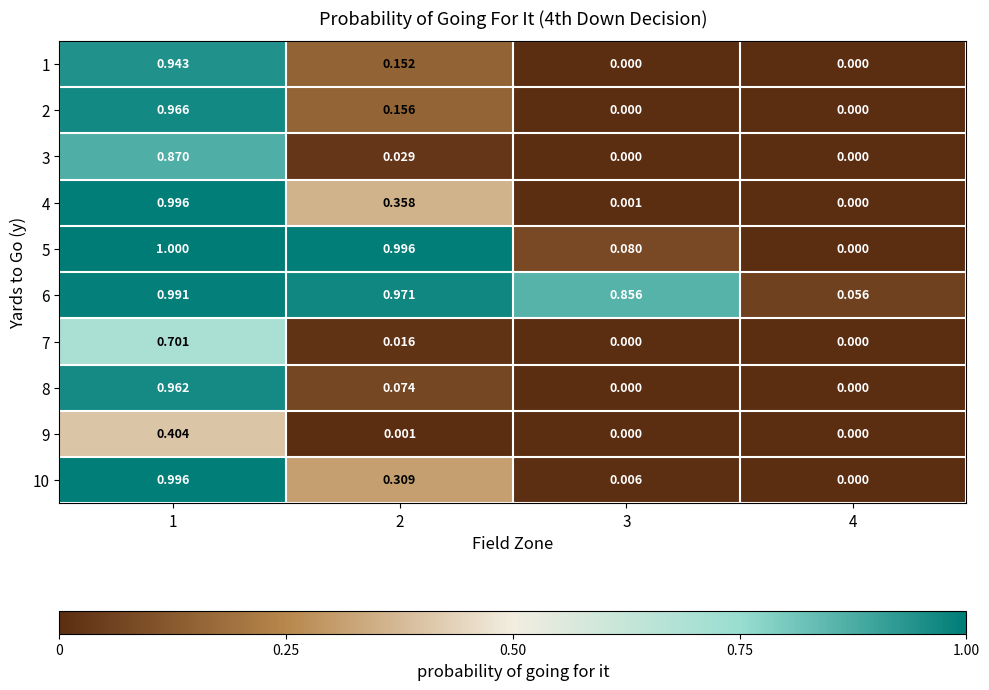

Which series has the largest total across all categories?

6